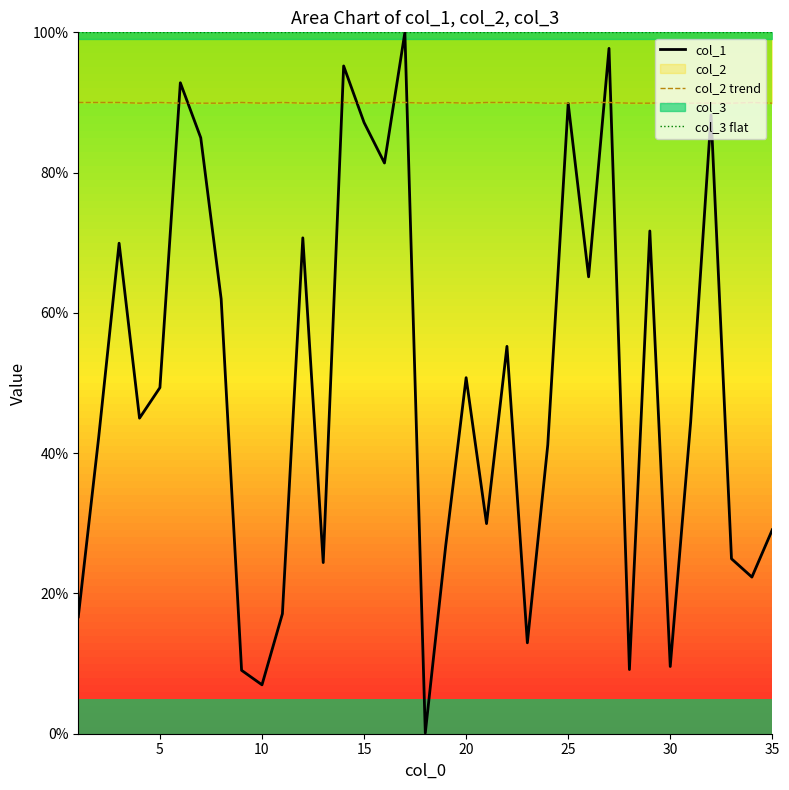

Which series has the largest total across all categories?

col_3 flat